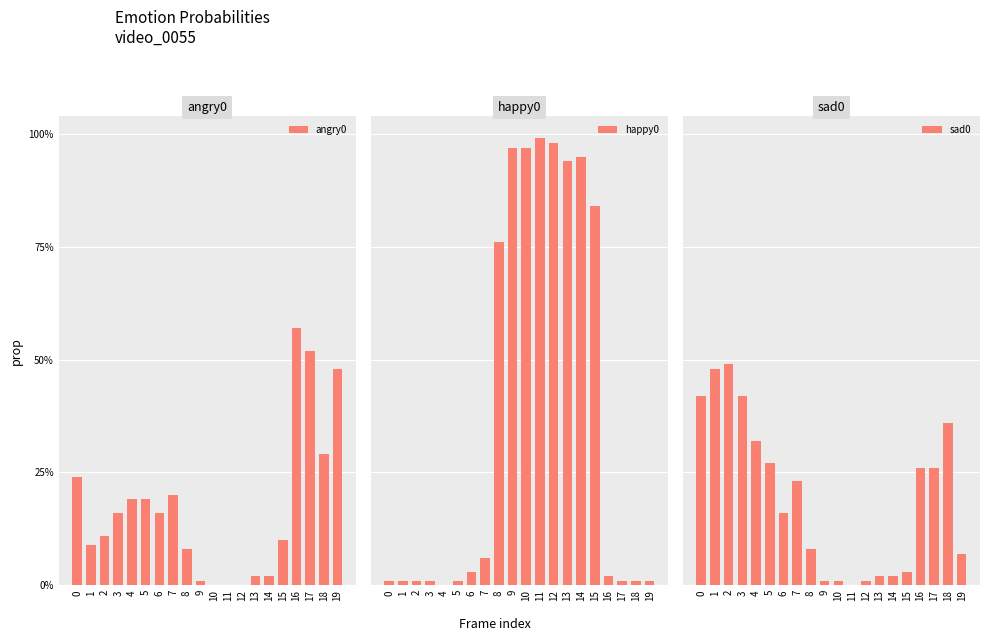

Between 8 and 17, which is larger?

17